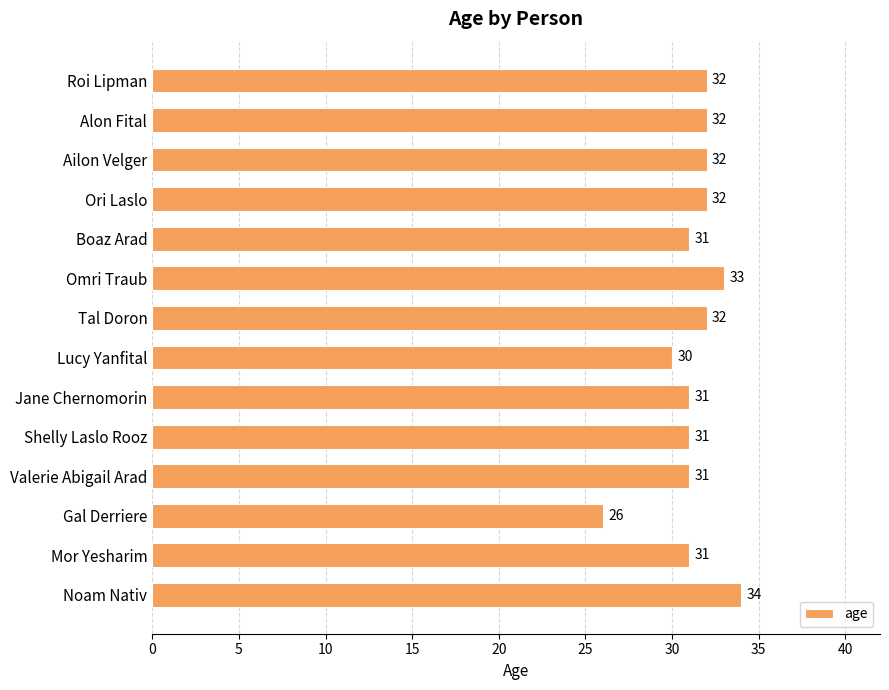

How many data points are less than 32?

7